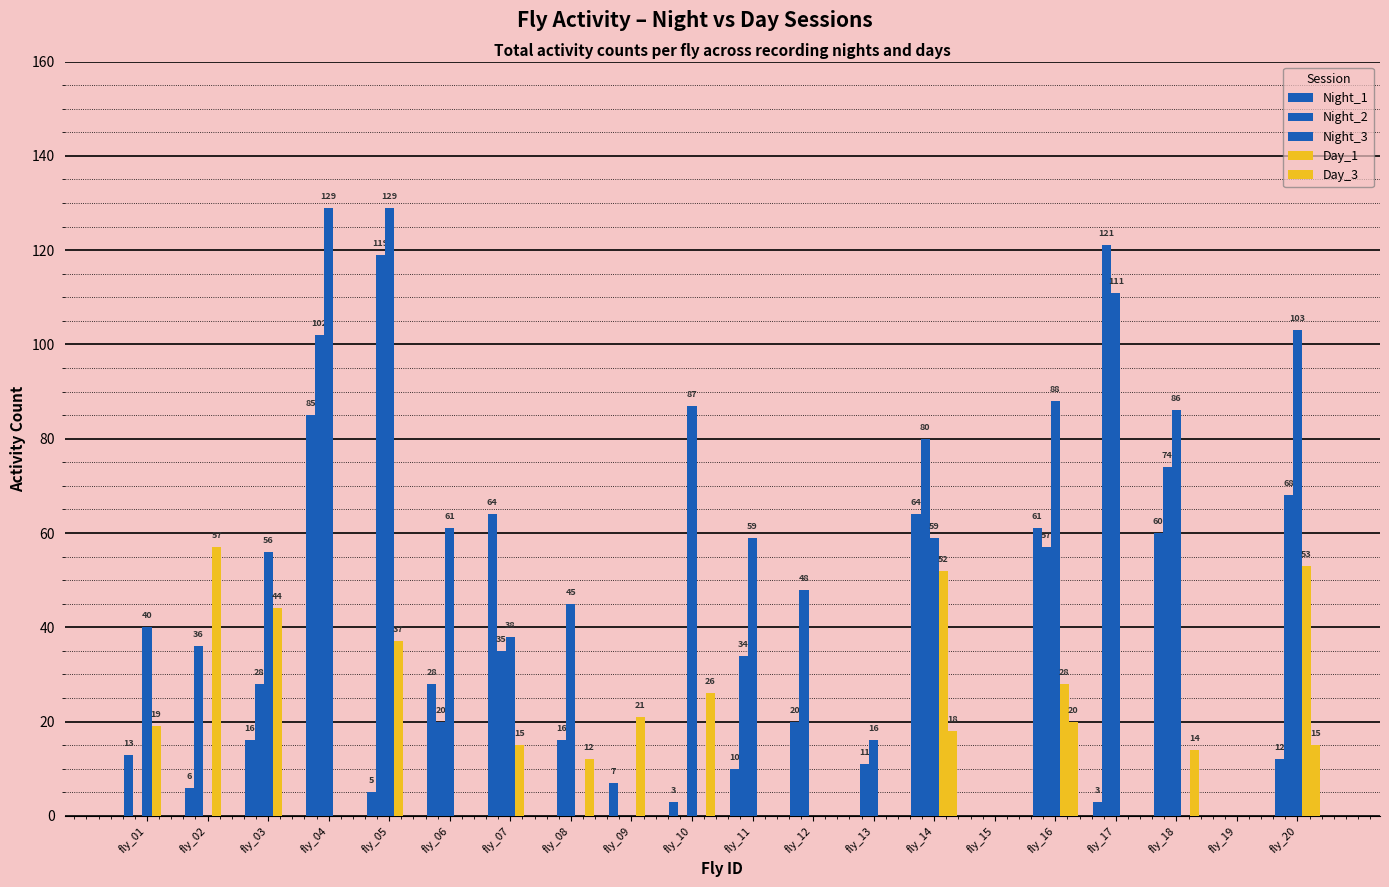

How many groups of bars are there?

20